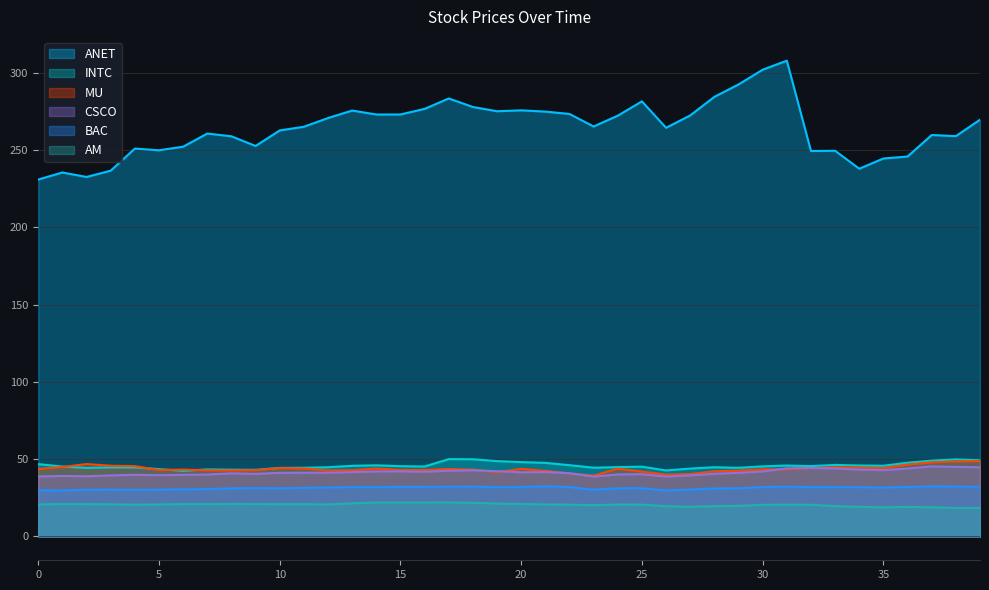

Reading right to left, what are all the values shown in this chart?

ANET: 39=269.7	38=259.1	37=259.9	36=245.9	35=244.7	34=238.0	33=249.7	32=249.5	31=308.0	30=302.1	29=292.6	28=284.5	27=272.6	26=264.5	25=281.6	24=272.4	23=265.4	22=273.5	21=275.0	20=275.8	19=275.2	18=278.0	17=283.5	16=276.8	15=273.1	14=273.1	13=275.7	12=270.8	11=265.2	10=262.8	9=252.8	8=259.0	7=260.8	6=252.3	5=250.0	4=251.1	3=236.8	2=232.7	1=235.6	0=231.0
MU: 39=48.8	38=48.6	37=48.0	36=46.5	35=44.2	34=44.5	33=44.9	32=44.2	31=43.5	30=43.5	29=42.6	28=42.2	27=40.4	26=40.0	25=42.0	24=43.9	23=39.4	22=40.8	21=42.5	20=43.7	19=41.7	18=43.3	17=43.7	16=43.0	15=43.1	14=44.0	13=42.9	12=42.8	11=44.0	10=44.3	9=42.9	8=42.8	7=42.8	6=43.3	5=43.0	4=45.5	3=45.8	2=46.9	1=45.0	0=43.7
INTC: 39=49.3	38=49.9	37=49.1	36=47.7	35=45.8	34=45.9	33=46.3	32=45.6	31=45.9	30=45.4	29=44.5	28=44.8	27=44.0	26=42.8	25=45.2	24=44.9	23=44.5	22=46.1	21=47.6	20=48.1	19=48.8	18=50.0	17=50.1	16=45.3	15=45.5	14=46.1	13=45.8	12=44.8	11=44.5	10=44.4	9=43.1	8=43.2	7=43.4	6=42.5	5=43.6	4=44.7	3=44.7	2=44.4	1=45.3	0=46.9
CSCO: 39=44.8	38=45.0	37=45.4	36=44.0	35=42.9	34=43.3	33=44.1	32=44.3	31=44.1	30=42.1	29=41.2	28=40.6	27=39.5	26=38.8	25=40.3	24=40.2	23=38.8	22=40.9	21=41.7	20=41.5	19=42.2	18=42.9	17=42.6	16=41.9	15=42.2	14=42.1	13=41.7	12=41.3	11=41.3	10=41.2	9=40.5	8=40.9	7=40.1	6=39.9	5=39.7	4=39.9	3=39.5	2=39.0	1=39.2	0=38.9
AM: 39=18.5	38=18.5	37=18.9	36=19.2	35=18.8	34=19.2	33=19.7	32=20.5	31=20.6	30=20.5	29=19.8	28=19.6	27=19.3	26=19.6	25=20.6	24=20.7	23=20.2	22=20.6	21=20.7	20=21.1	19=21.3	18=21.8	17=22.0	16=22.0	15=22.0	14=22.0	13=21.5	12=20.7	11=20.9	10=20.9	9=21.0	8=21.0	7=20.9	6=21.0	5=20.7	4=20.6	3=20.8	2=20.9	1=21.0	0=20.7
BAC: 39=32.1	38=32.3	37=32.4	36=32.0	35=31.7	34=31.9	33=31.9	32=32.0	31=32.2	30=32.0	29=31.2	28=31.1	27=30.3	26=29.7	25=31.2	24=31.2	23=30.3	22=31.9	21=32.5	20=32.0	19=31.9	18=32.3	17=32.2	16=32.1	15=32.1	14=31.9	13=31.9	12=31.7	11=31.5	10=31.2	9=31.2	8=31.2	7=30.7	6=30.6	5=30.3	4=30.1	3=30.3	2=30.2	1=29.8	0=29.9